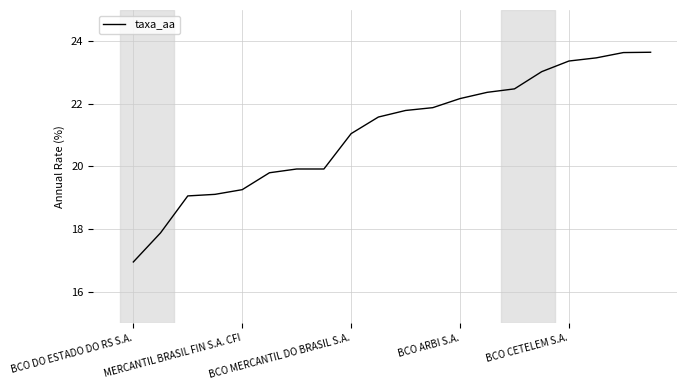

What is the difference between the maximum and minimum values?

6.7